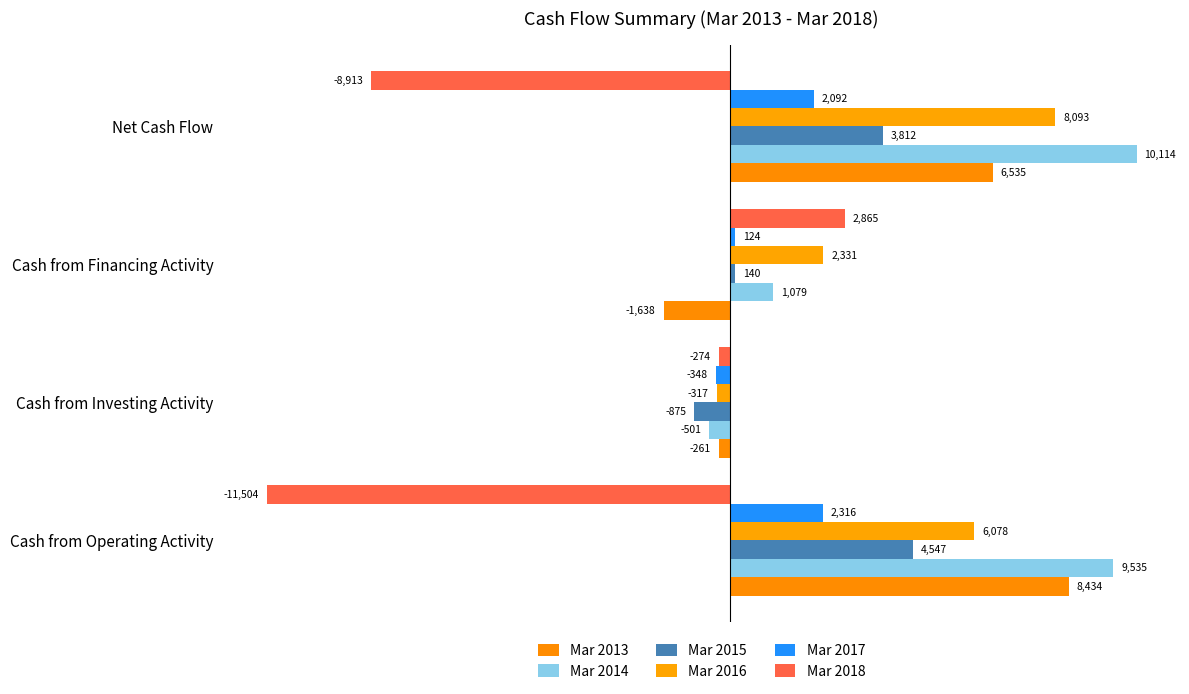

What are all the series names shown in the legend?

Mar 2013, Mar 2014, Mar 2015, Mar 2016, Mar 2017, Mar 2018